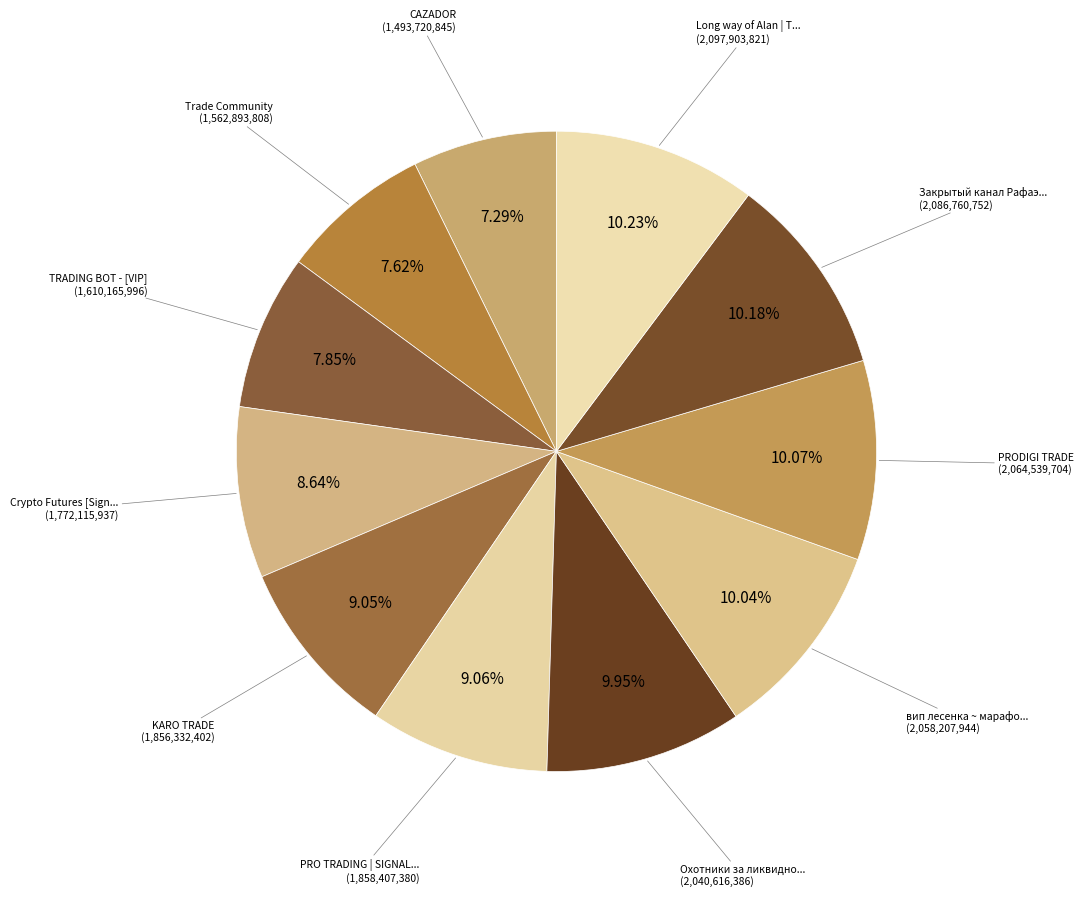

Count the number of slices in the pie.

11